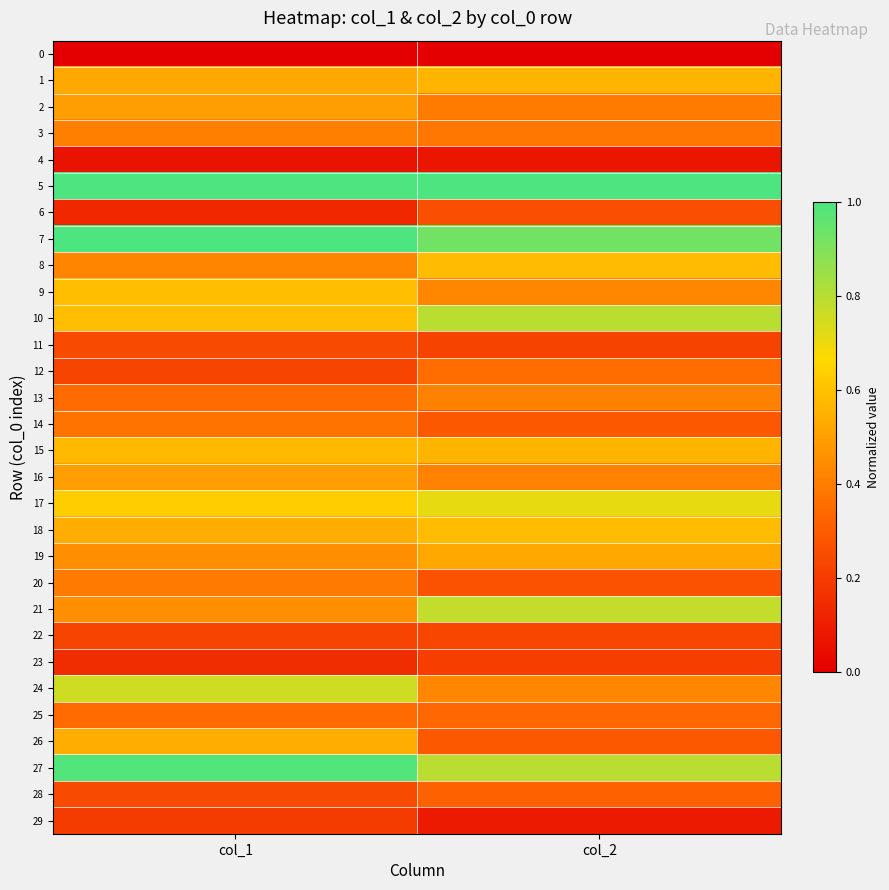

Rank the series by their maximum value, from highest to lowest.

5, 7, 27, 10, 21, 24, 17, 9, 8, 18, 15, 1, 26, 19, 2, 16, 13, 3, 20, 14, 12, 25, 28, 6, 11, 22, 23, 29, 4, 0